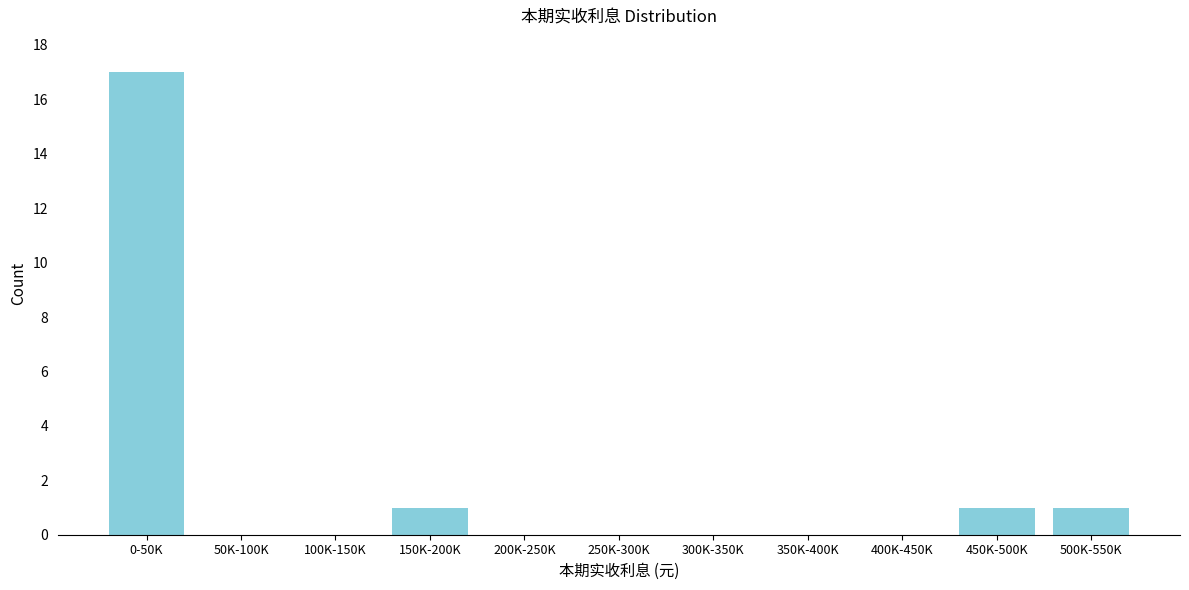

Reading left to right, what are all the values shown in this chart?

0-50K=17	50K-100K=0	100K-150K=0	150K-200K=1	200K-250K=0	250K-300K=0	300K-350K=0	350K-400K=0	400K-450K=0	450K-500K=1	500K-550K=1